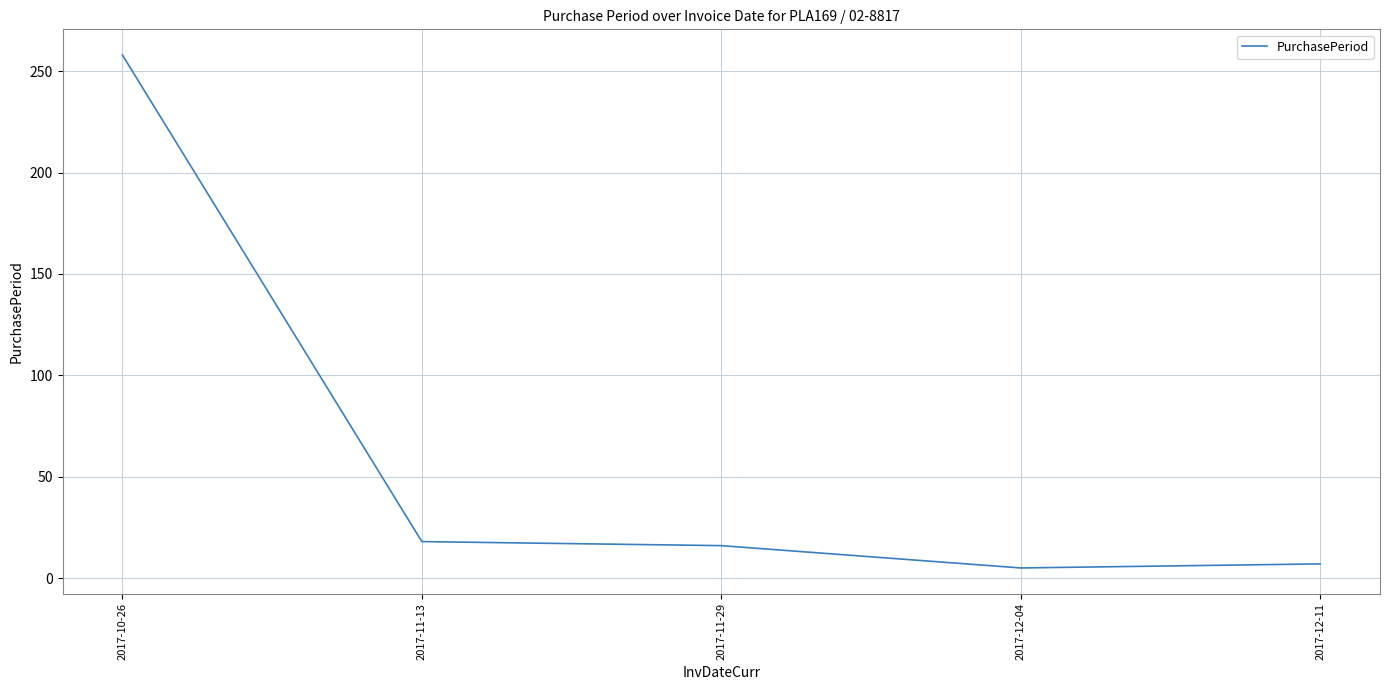

Which category has the highest value across all series?

2017-10-26